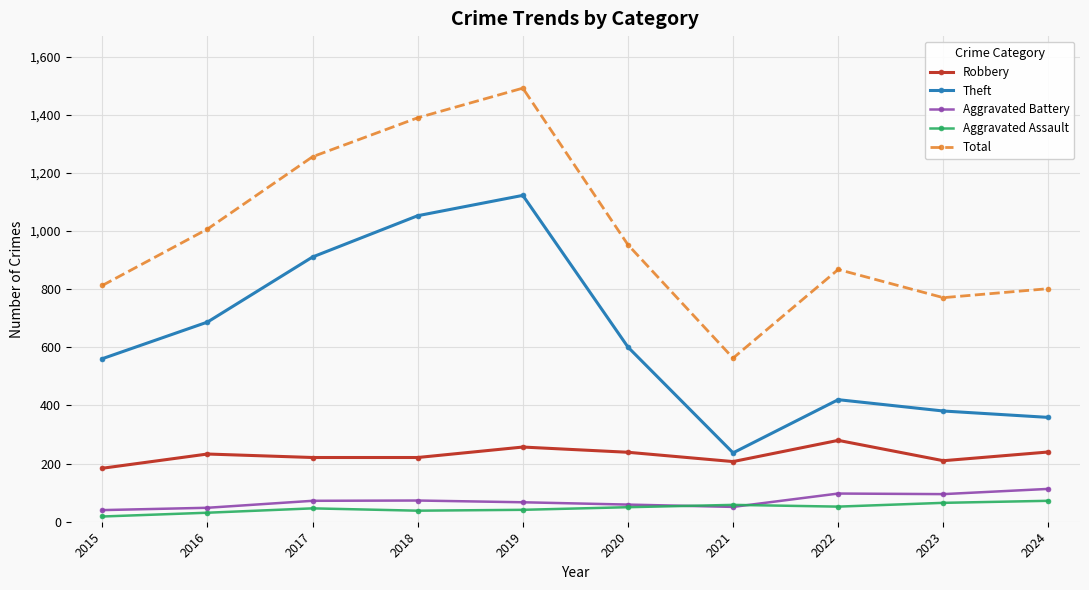

What is the difference between the Aggravated Assault values at 2016 and 2024?

41